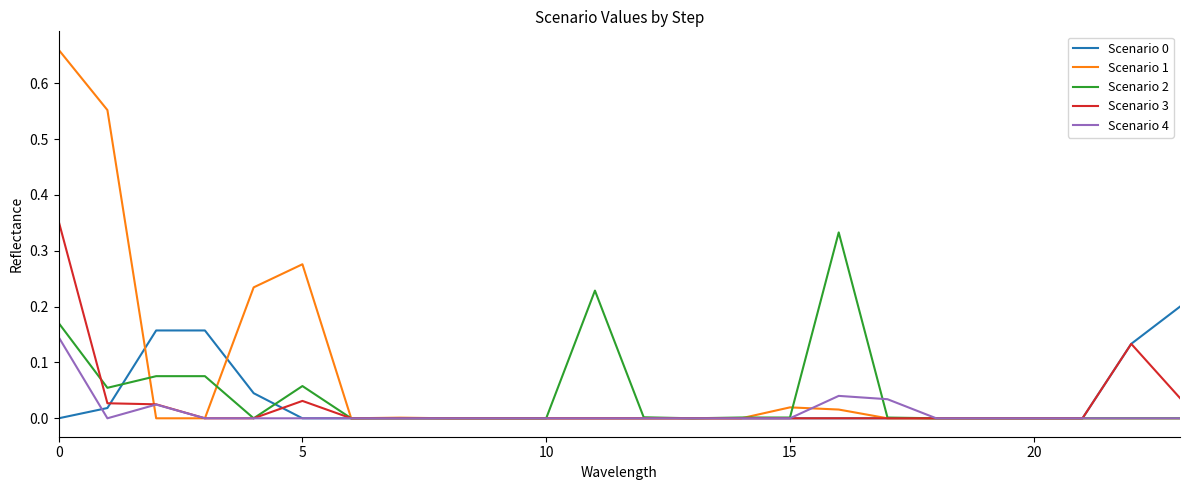

Which series has the largest total across all categories?

Scenario 1